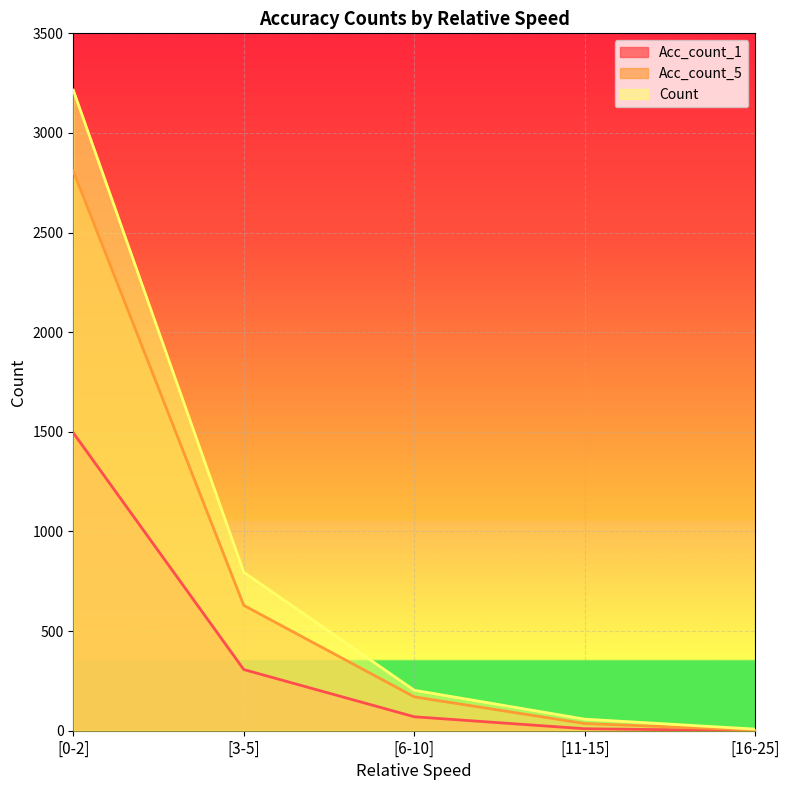

At [0-2], list the series in order from largest to smallest.

Count, Acc_count_5, Acc_count_1